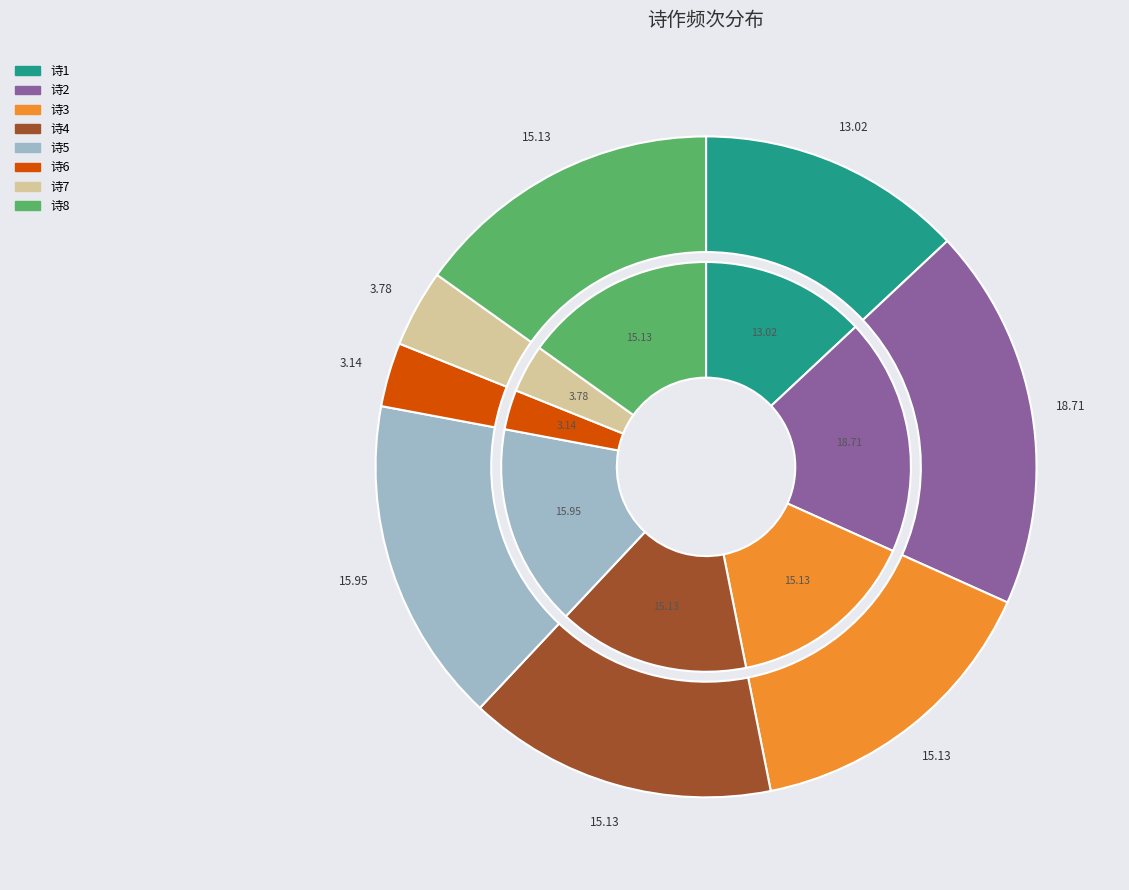

How many slices are in this pie chart?

8